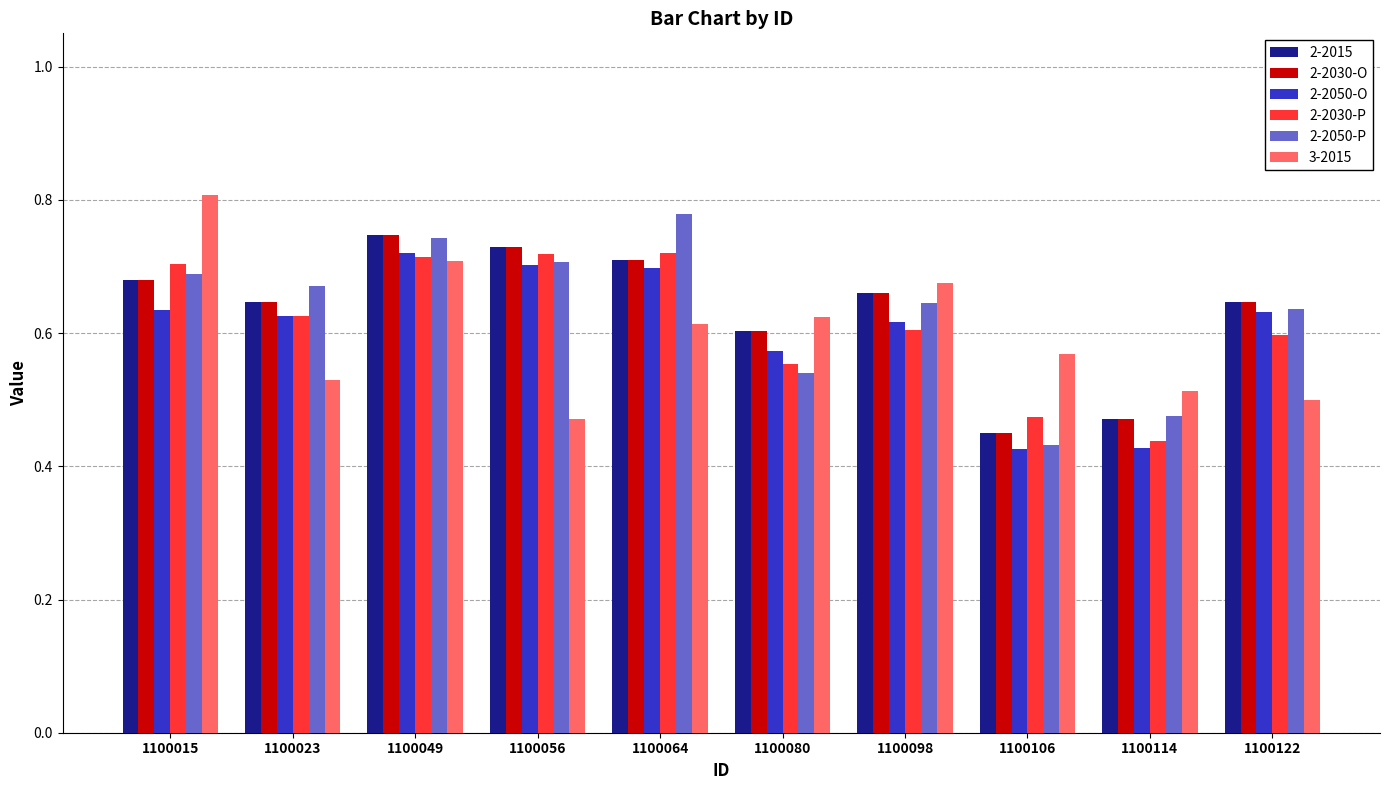

Between 1100064 and 1100114, which series saw the biggest shift?

2-2050-P